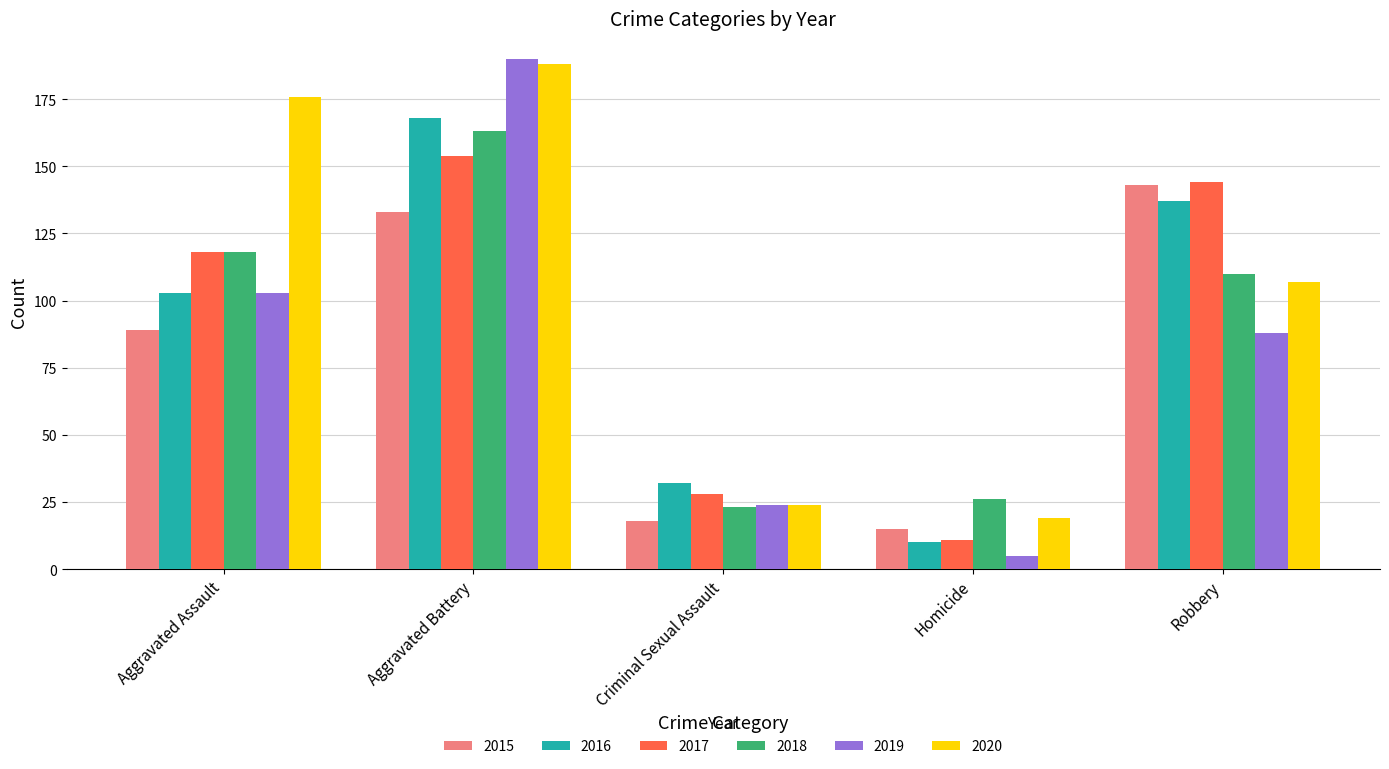

What is the total value across all series at Robbery?

729